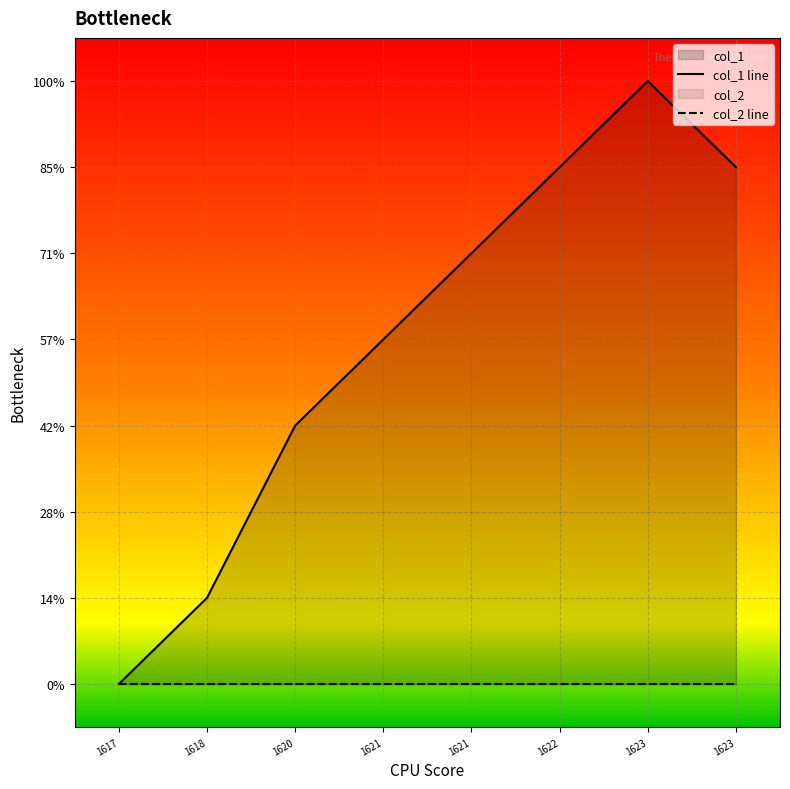

What value does the col_1 line series have at 1622?

6